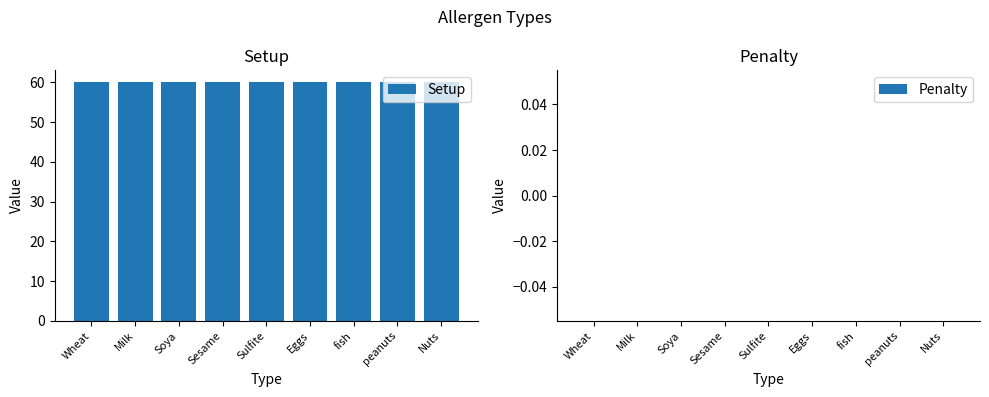

Rank the series at peanuts from highest to lowest value.

Setup, Penalty